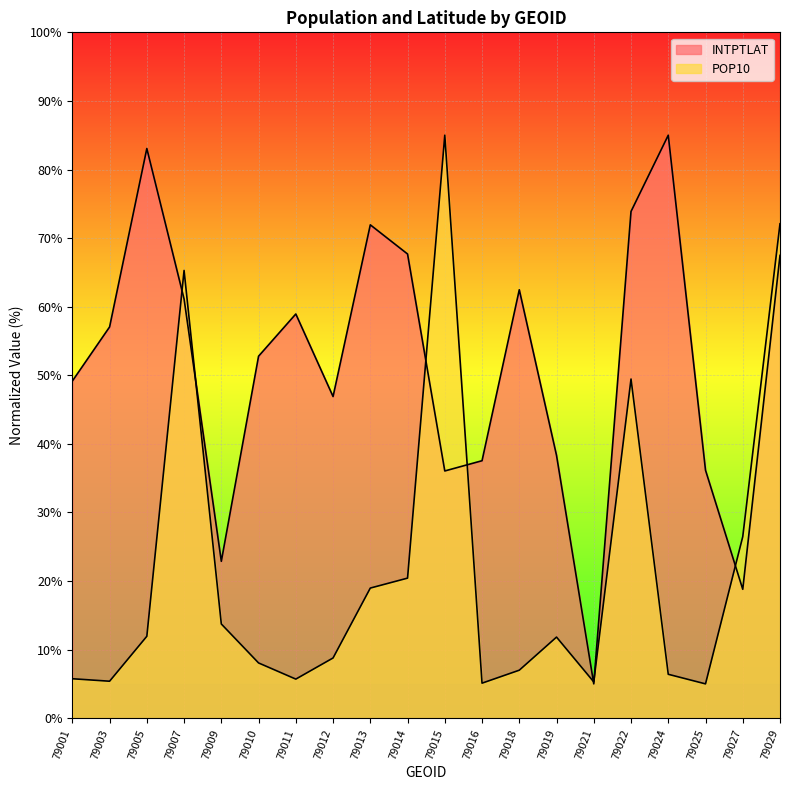

List the series in order of their peak value, lowest first.

INTPTLAT, POP10